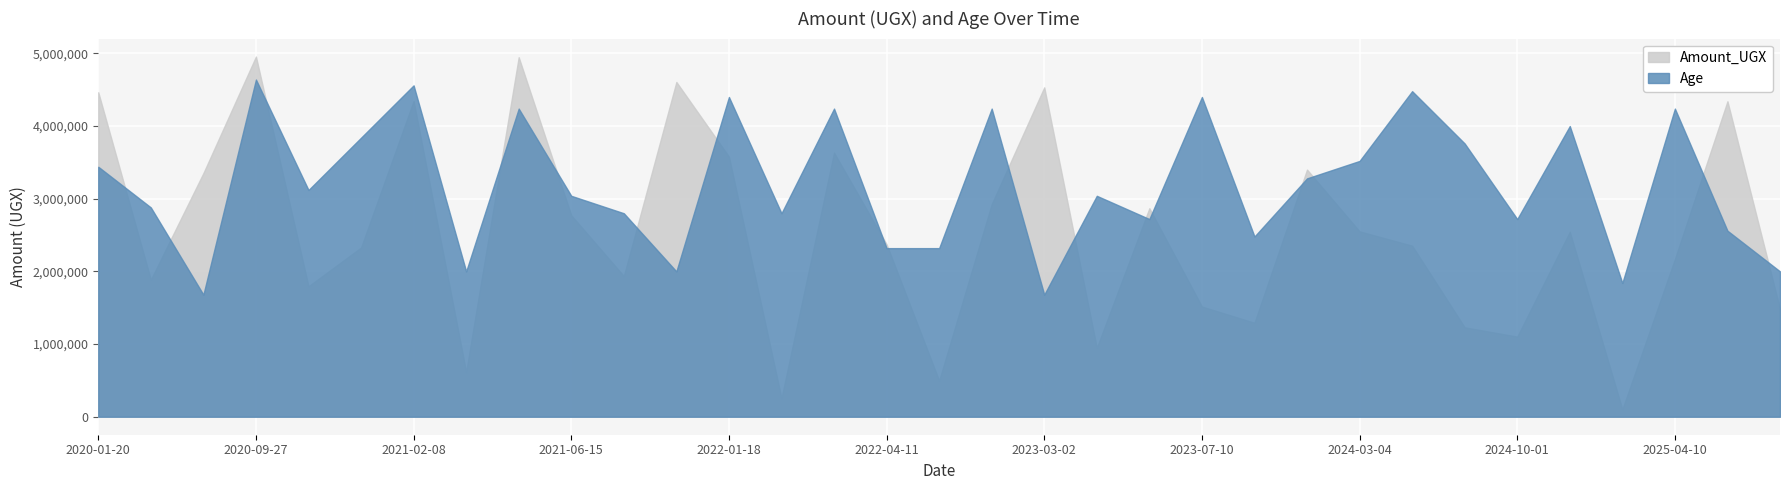

True or false: Amount_UGX and Age cross at least once.

False